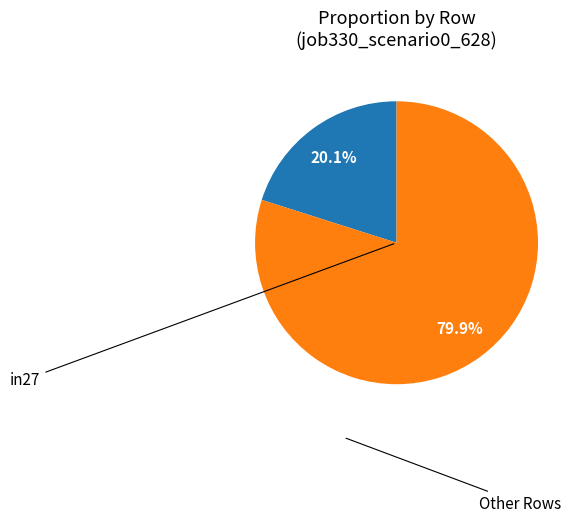

Does any single category account for the majority?

Yes